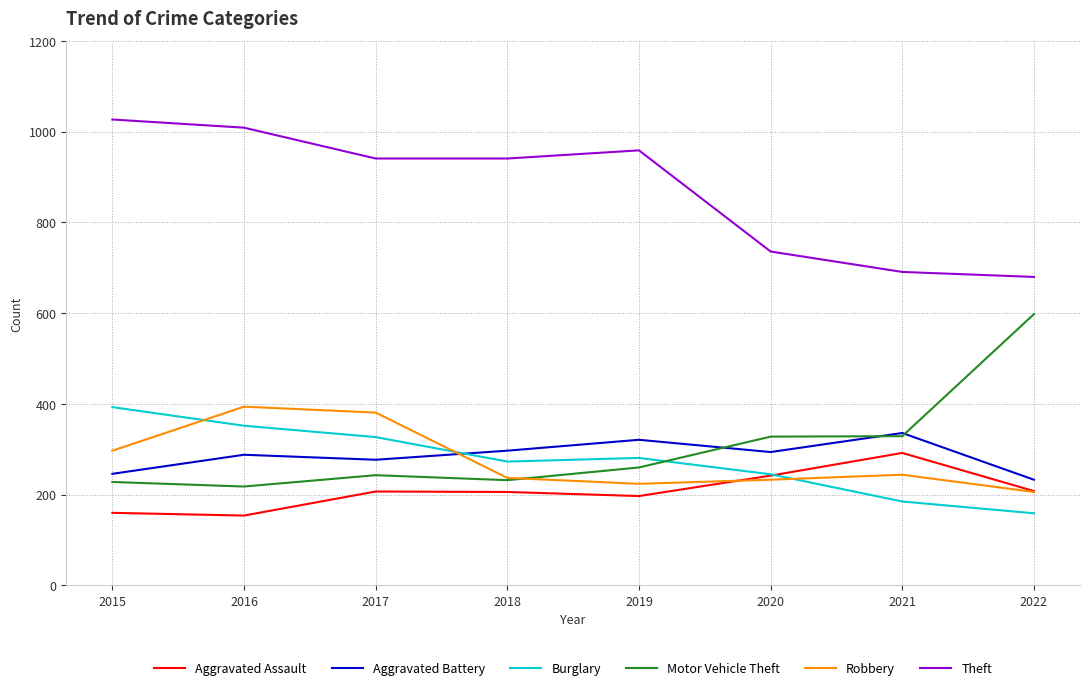

What is the sum of the Motor Vehicle Theft values at 2018 and 2015?

460